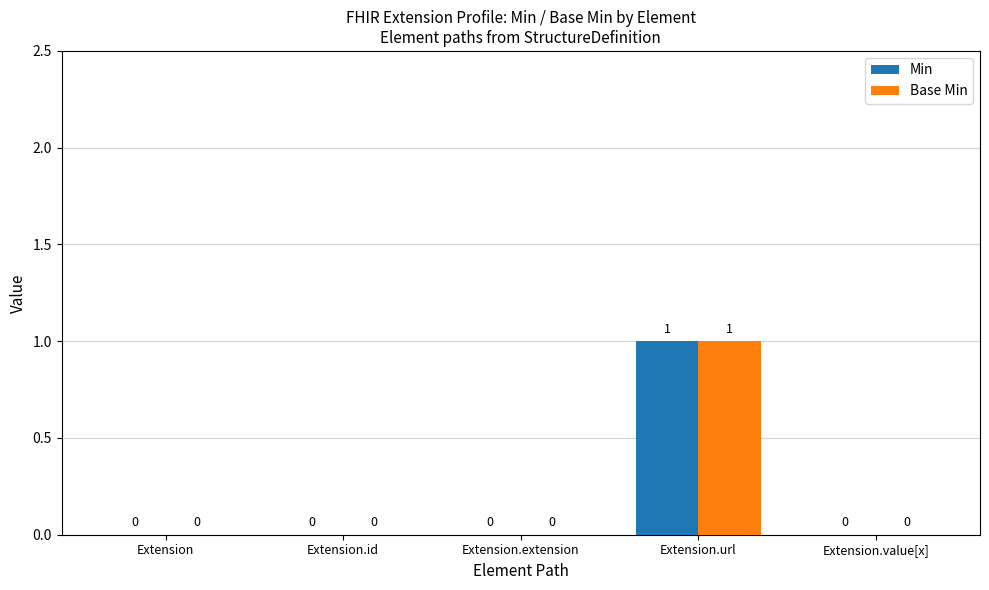

Reading right to left, extract all data points from this chart.

Min: Extension.value[x]=0	Extension.url=1	Extension.extension=0	Extension.id=0	Extension=0
Base Min: Extension.value[x]=0	Extension.url=1	Extension.extension=0	Extension.id=0	Extension=0